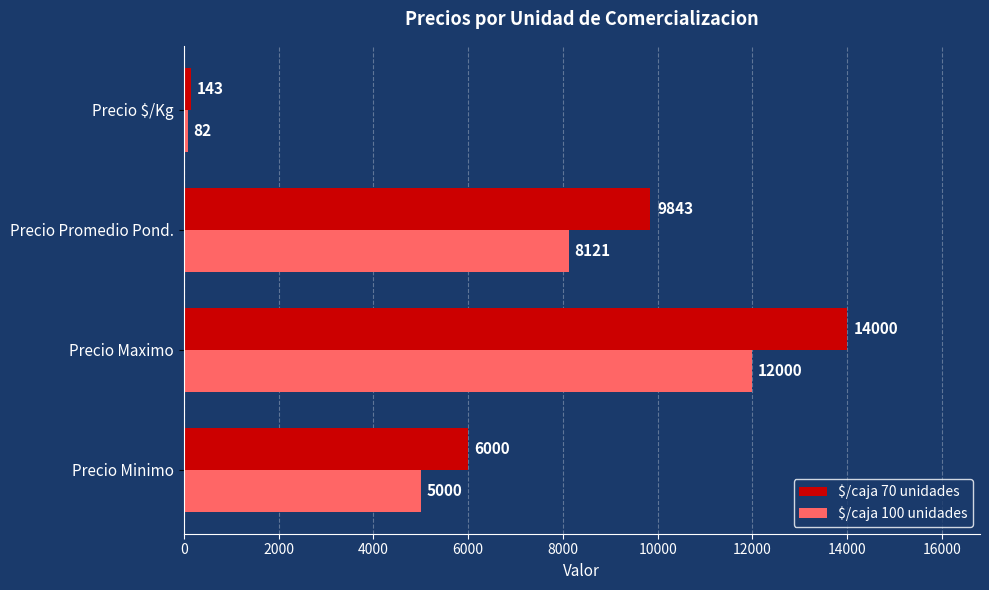

Which series changed the most between Precio Minimo and Precio $/Kg?

$/caja 70 unidades